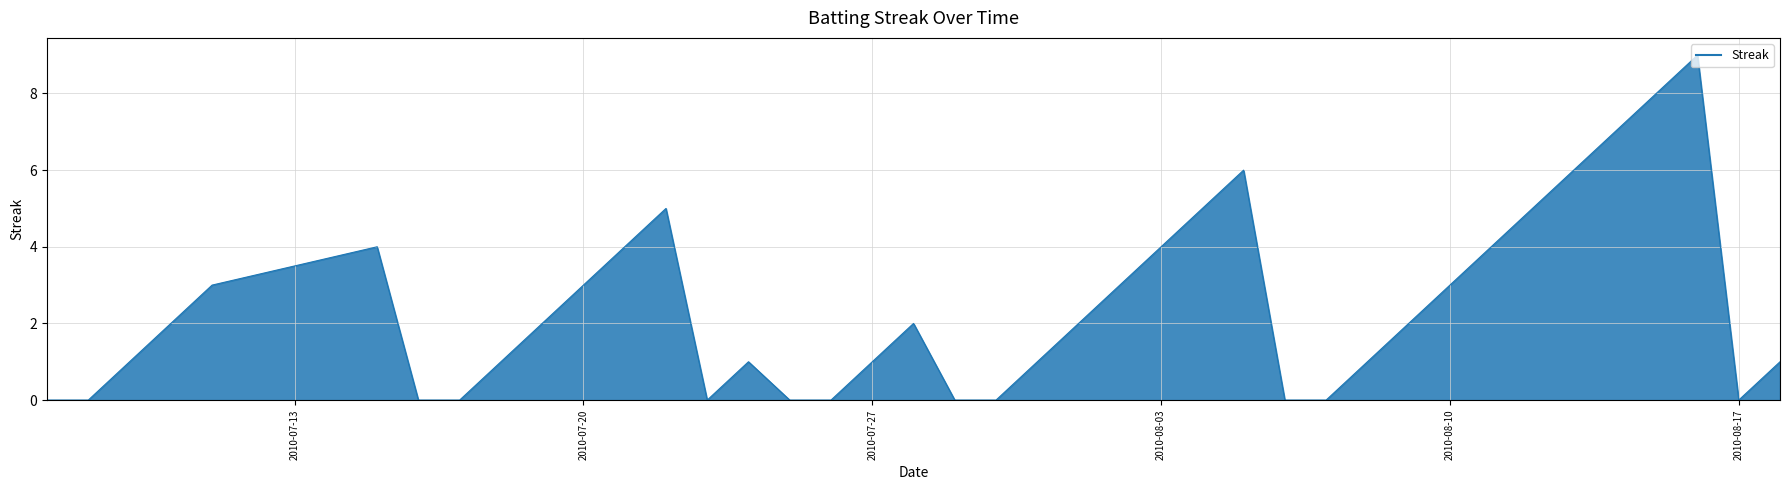

What is the greatest value displayed?

9